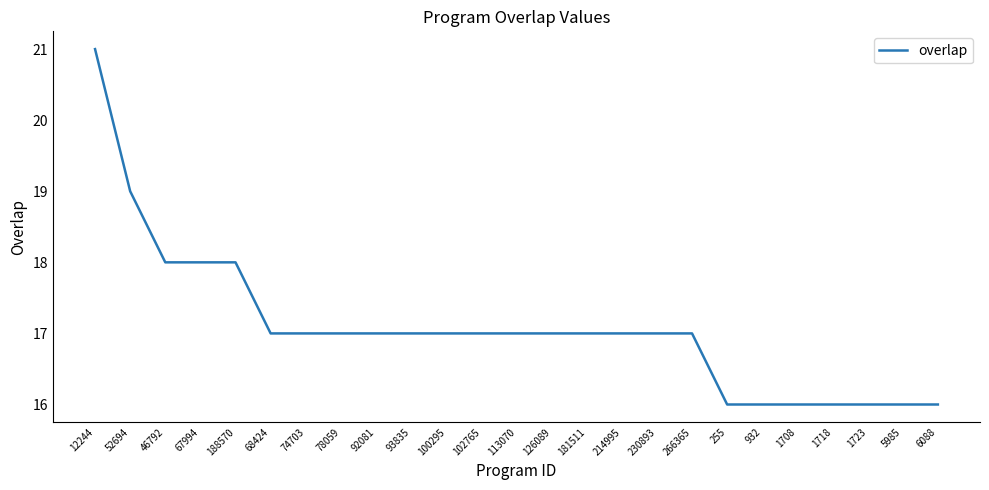

What value does the data have at 266365?

17